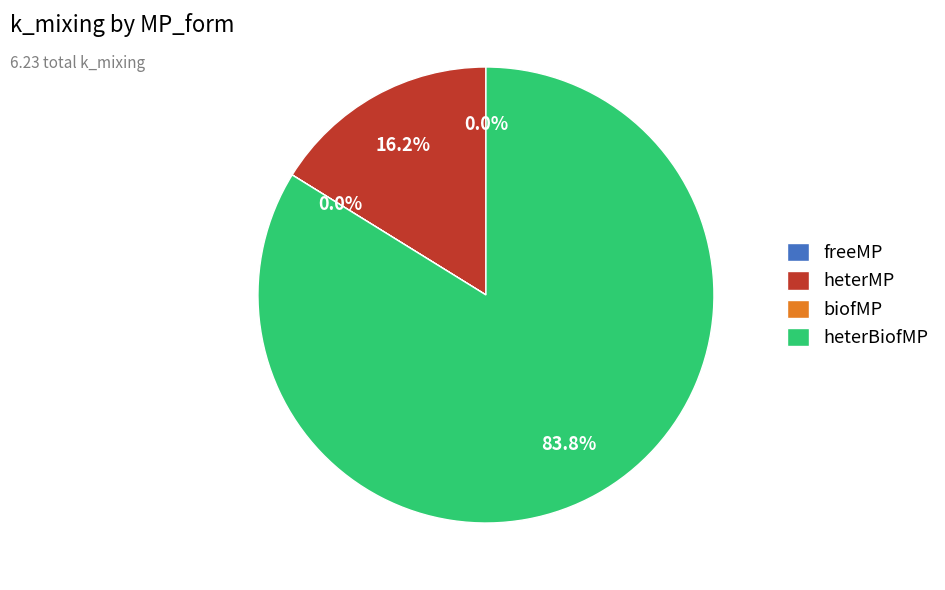

Between heterMP and heterBiofMP, which is larger?

heterBiofMP